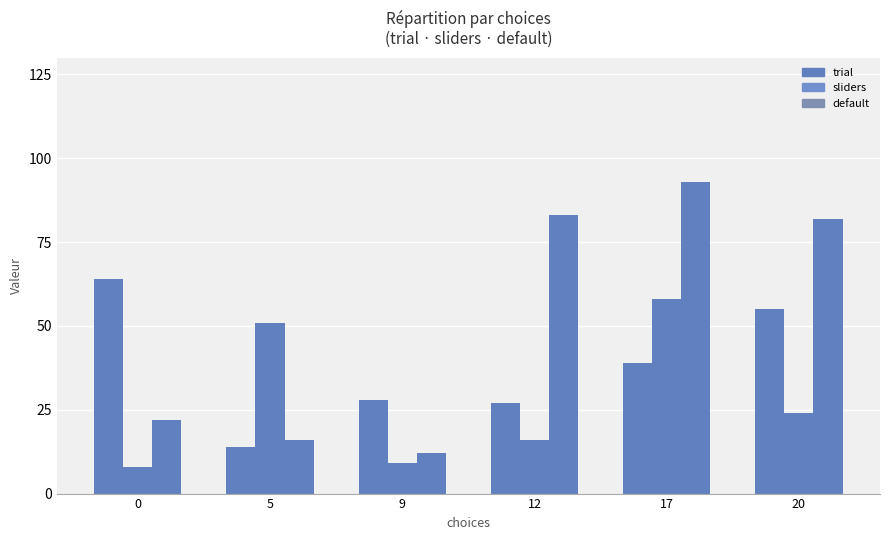

How many categories are shown in the chart?

6